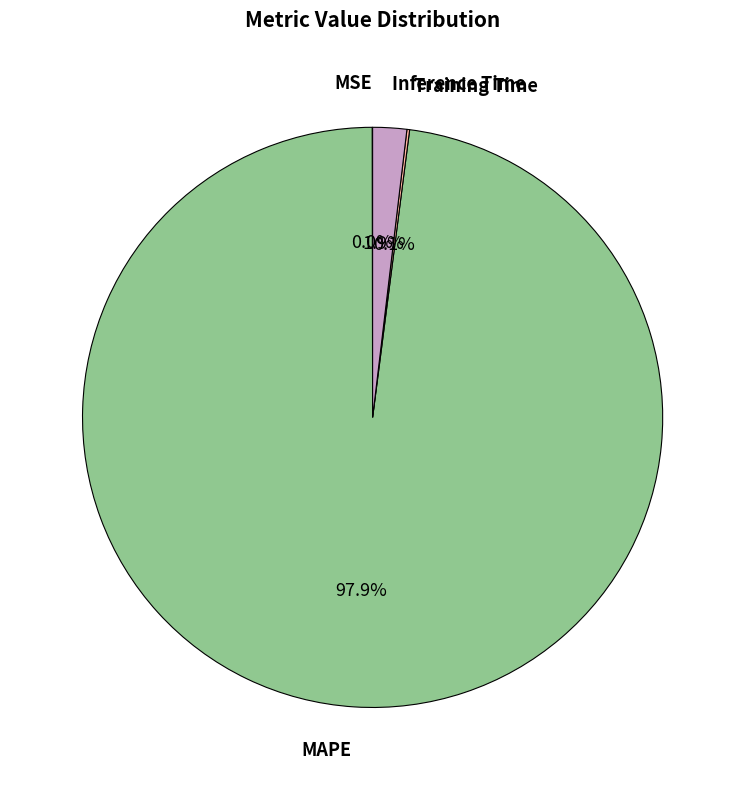

Is there any slice that represents more than half of the pie?

Yes